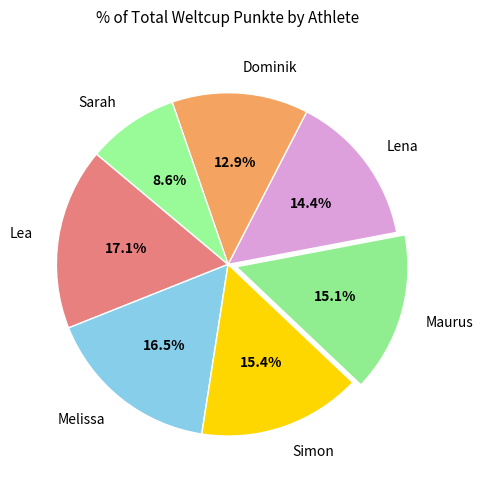

To the nearest percent, what percentage of the pie is Lea?

17%